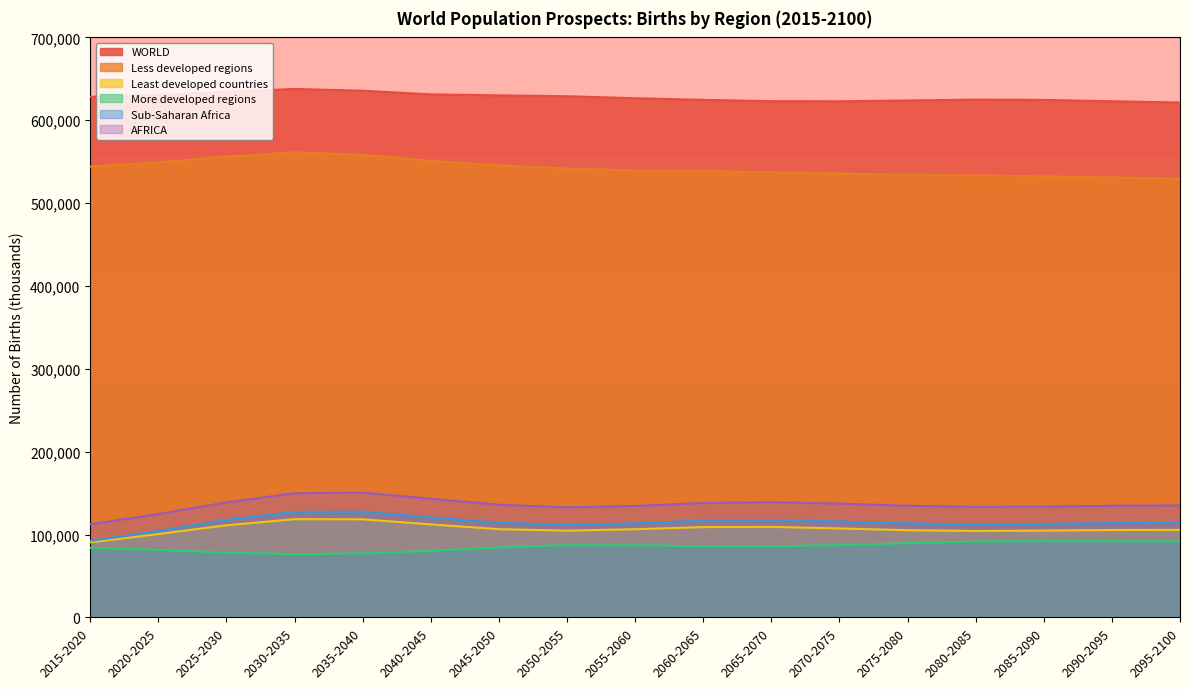

How many interior local valleys does the AFRICA series have?

2